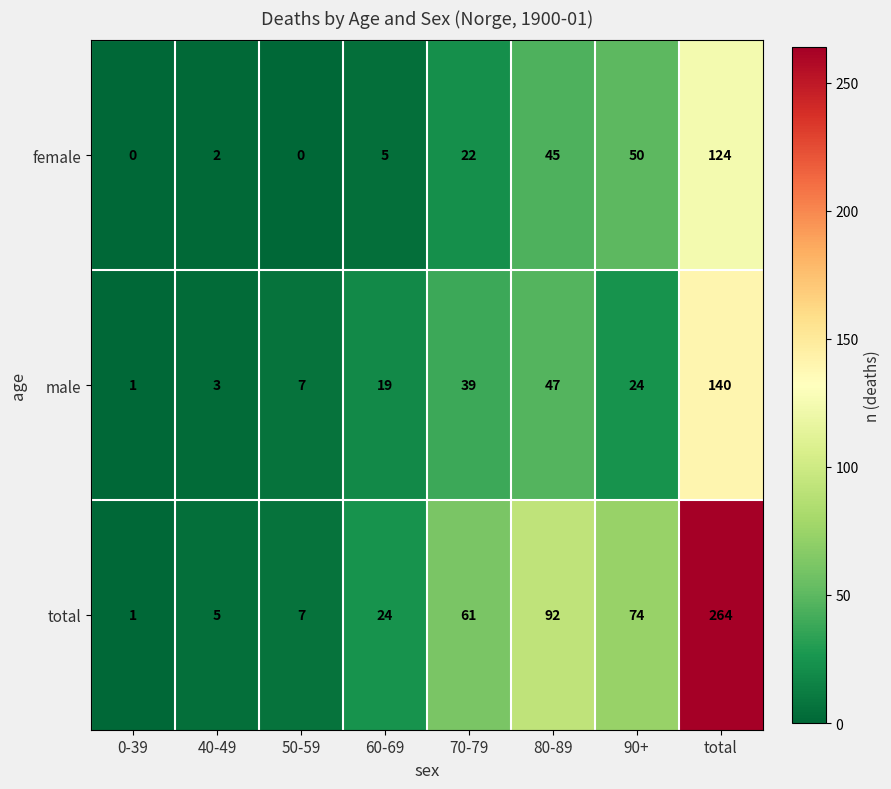

What is the sum of all male values?

280